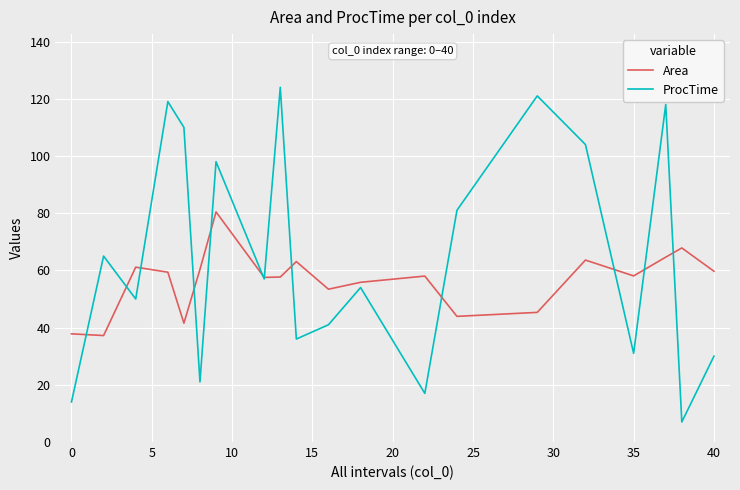

Which series has the largest range (max minus min)?

ProcTime